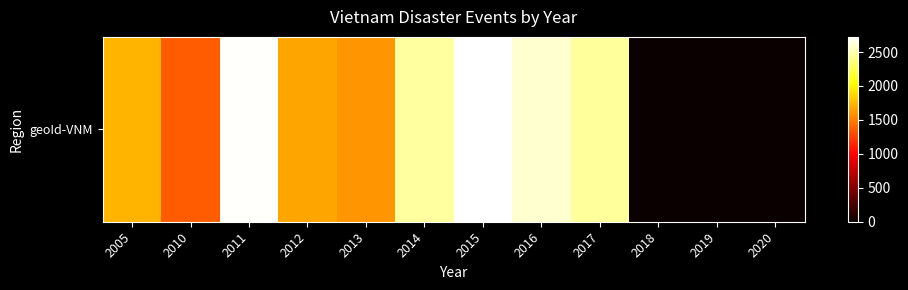

How many data points does each series have?

12